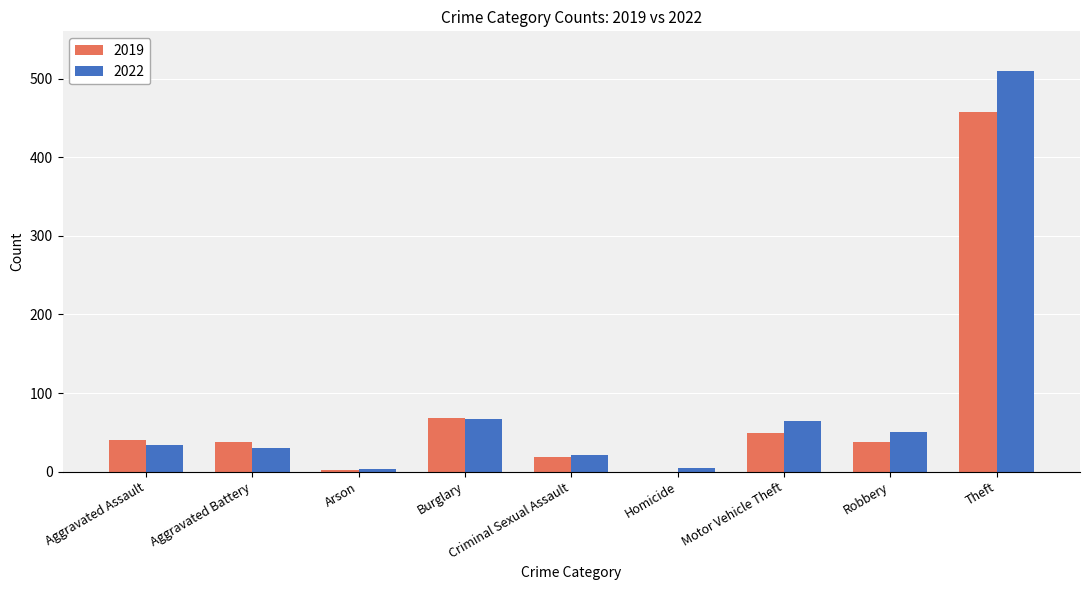

What is the maximum value for 2019?

457